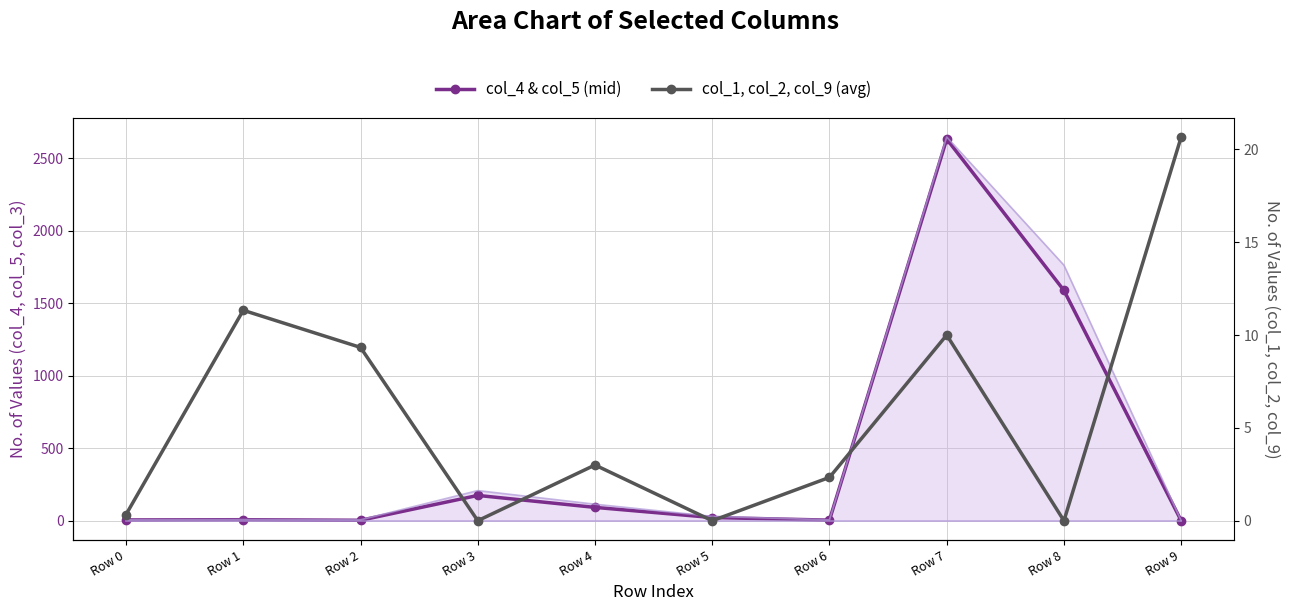

Rank the categories by col_1, col_2, col_9 (avg) value from lowest to highest.

Row 3, Row 5, Row 8, Row 0, Row 6, Row 4, Row 2, Row 7, Row 1, Row 9